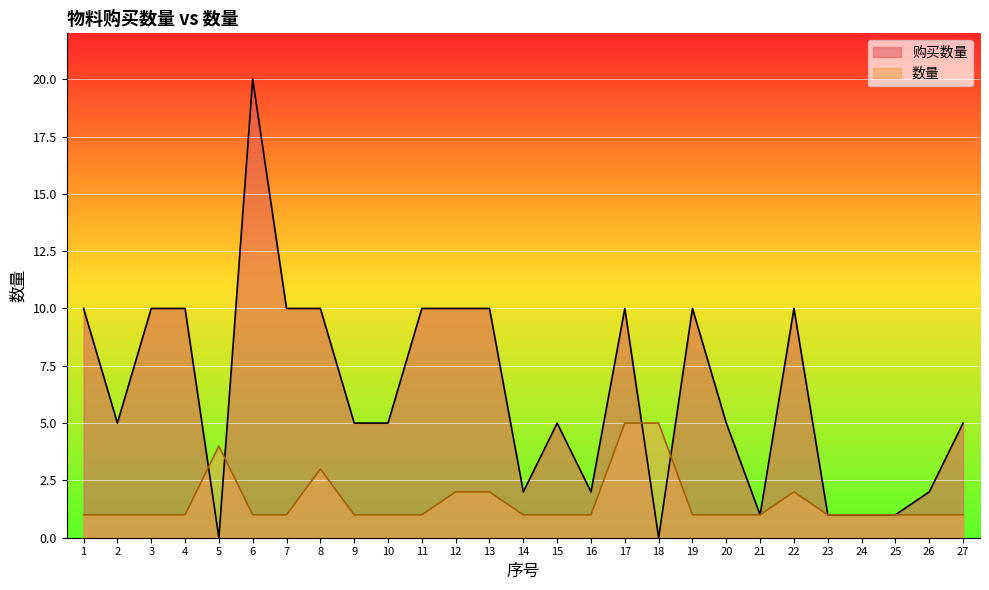

How many lines are shown in the chart?

2